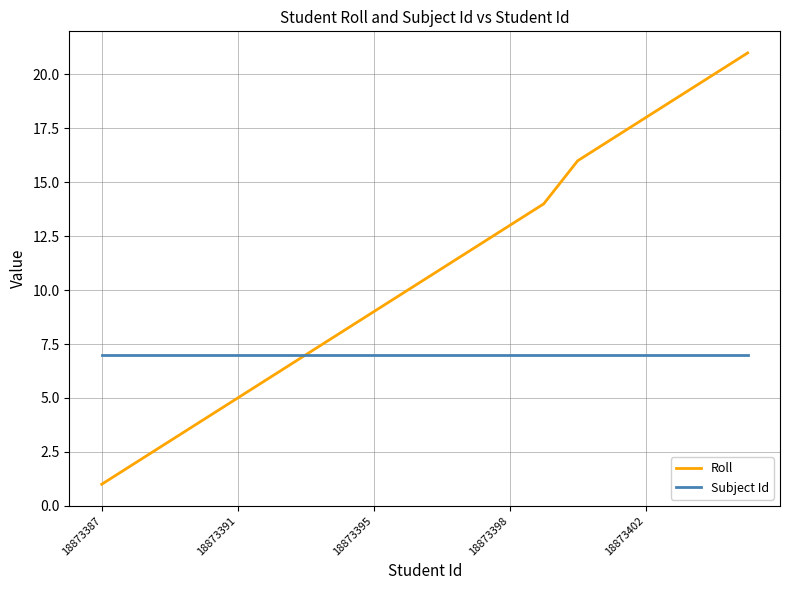

How many series are shown in this chart?

2